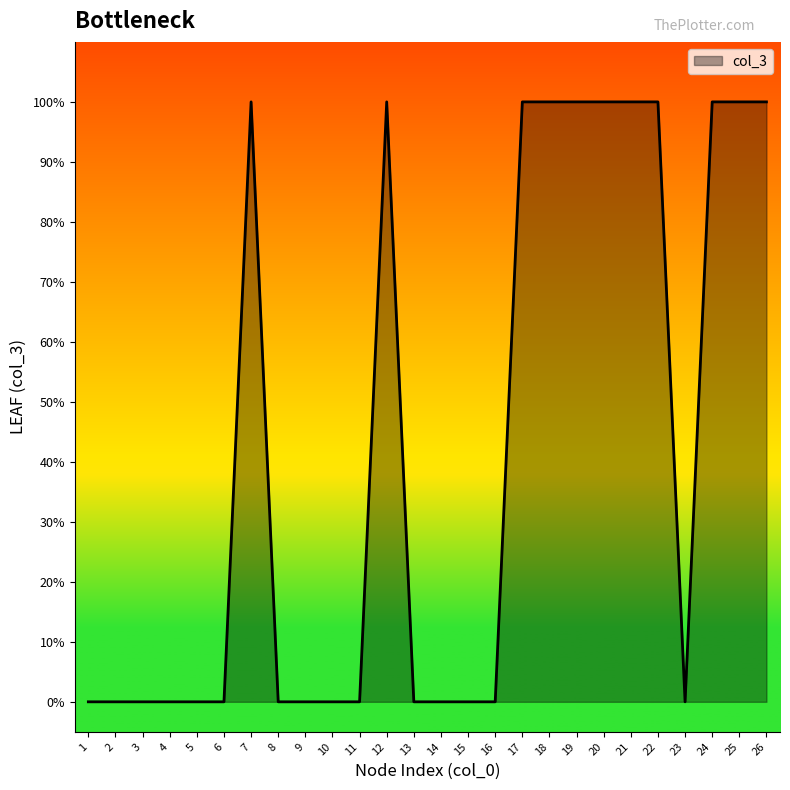

Count the values in the range 0 to 1.

26